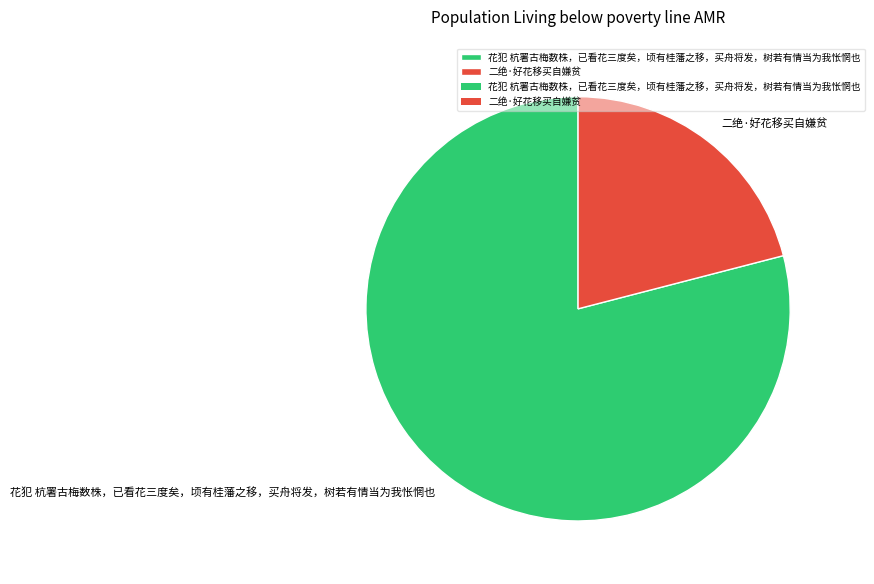

Which has a higher value, 二绝·好花移买自嫌贫 or 花犯 杭署古梅数株，已看花三度矣，顷有桂藩之移，买舟将发，树若有情当为我怅惘也?

花犯 杭署古梅数株，已看花三度矣，顷有桂藩之移，买舟将发，树若有情当为我怅惘也